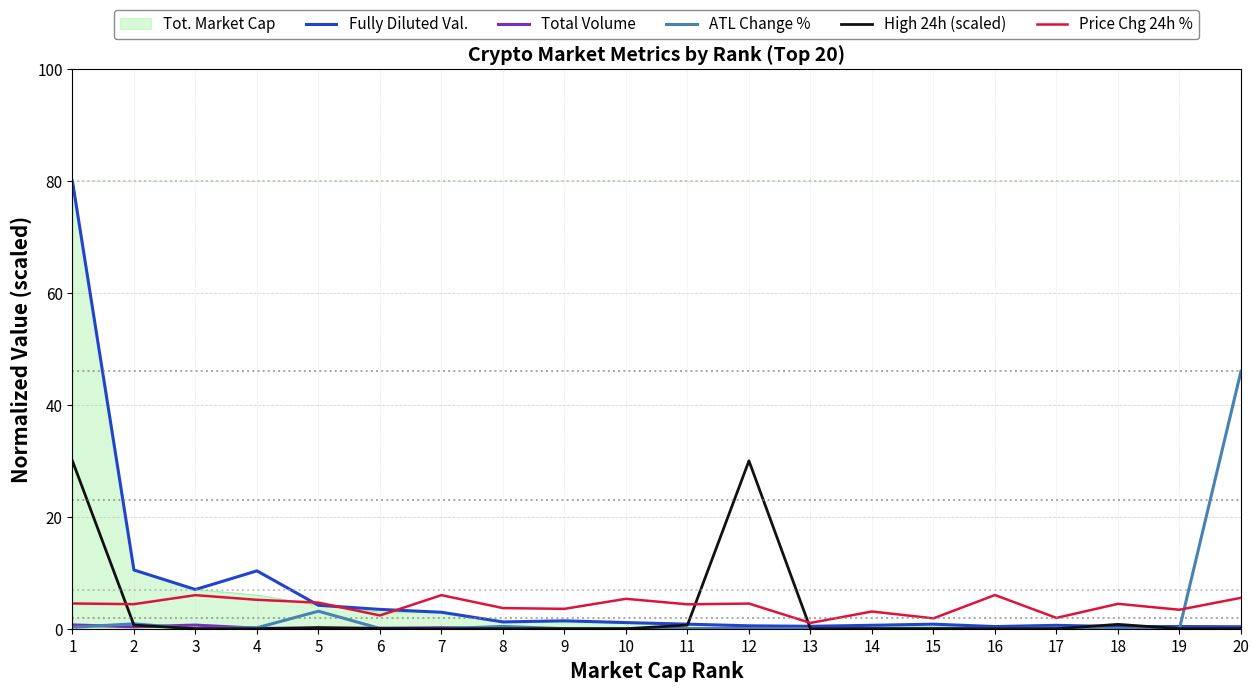

Is the value of Tot. Market Cap at 17 greater than the value of Price Chg 24h % at 10?

No